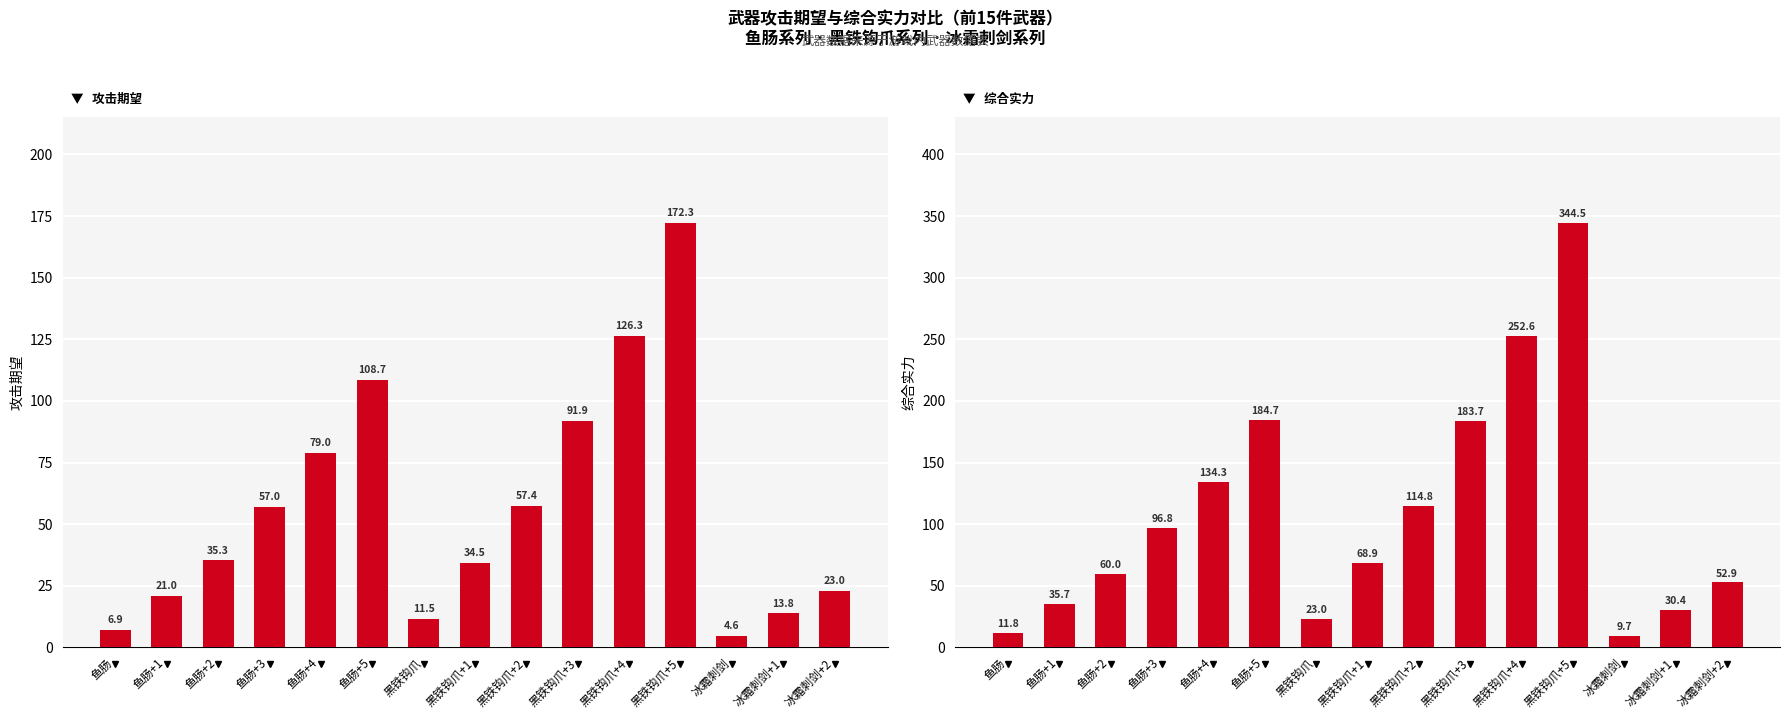

What is the total value across all series at 黑铁钩爪?

34.5